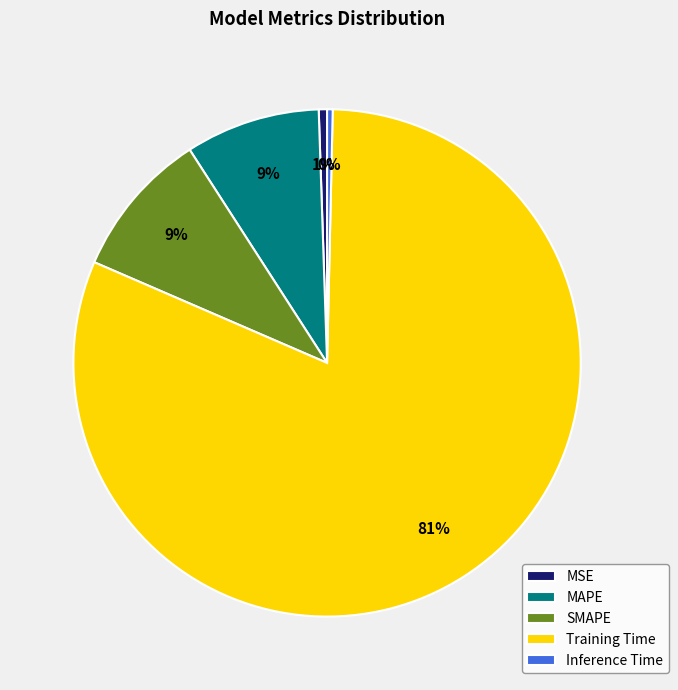

Which slice is the largest?

Training Time